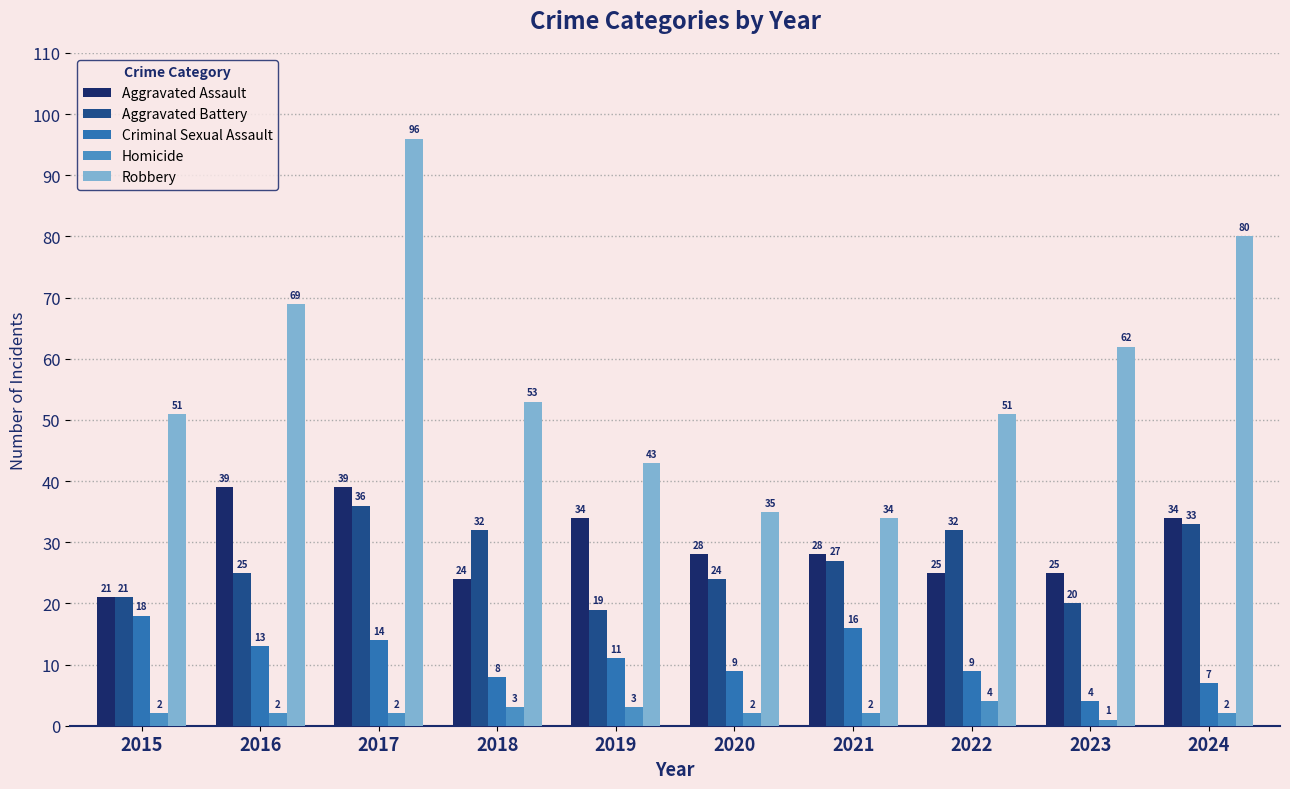

Is it true that Criminal Sexual Assault equals 5 at 2019?

False